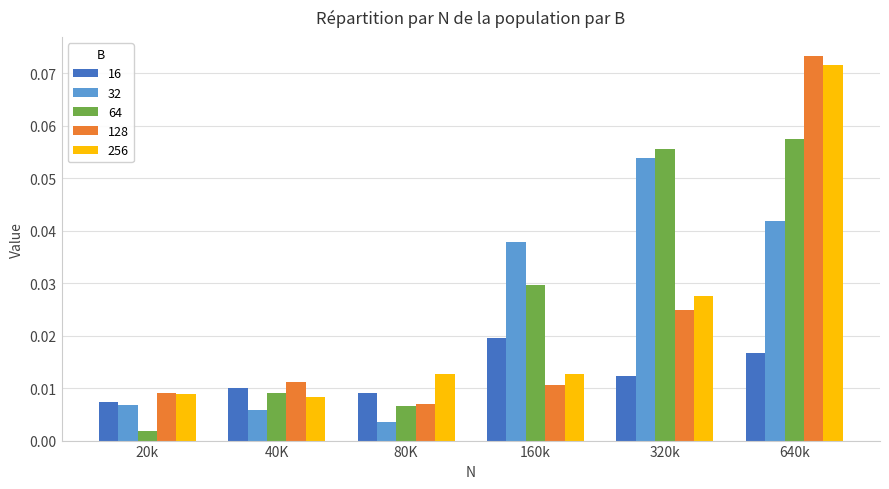

Which series has the largest range (max minus min)?

128